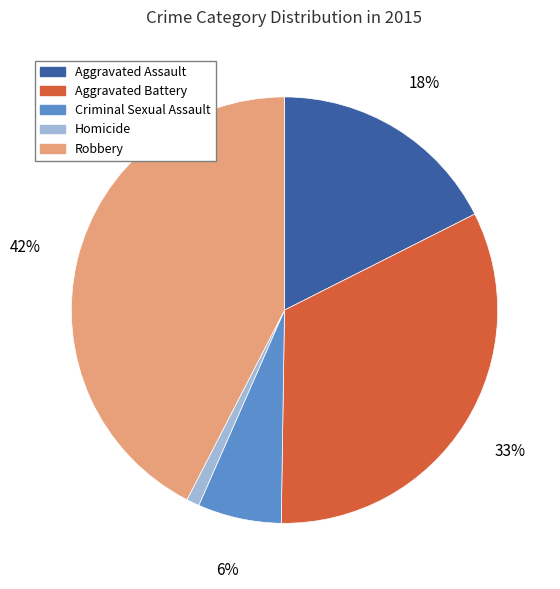

To the nearest percent, what is the difference between the Robbery and Criminal Sexual Assault slice percentages?

36%